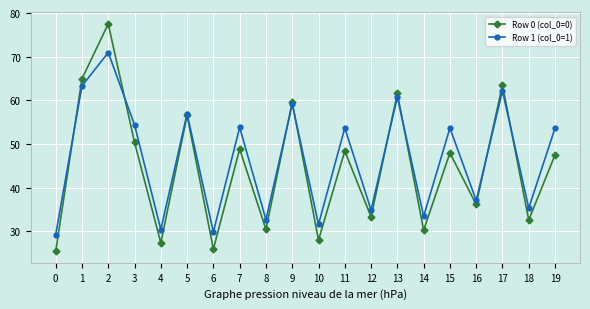

What are all the series names shown in the legend?

Row 0 (col_0=0), Row 1 (col_0=1)